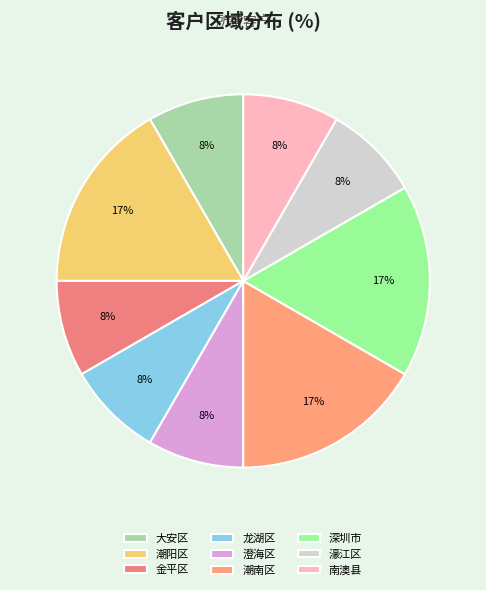

What percentage is the 龙湖区 slice, to the nearest percent?

8%